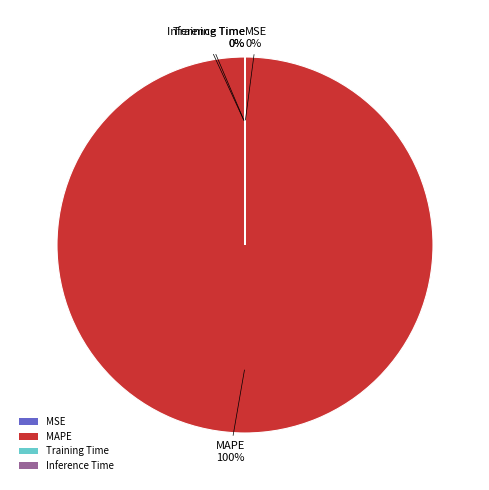

The MAPE slice represents 88% of the pie. True or false?

False